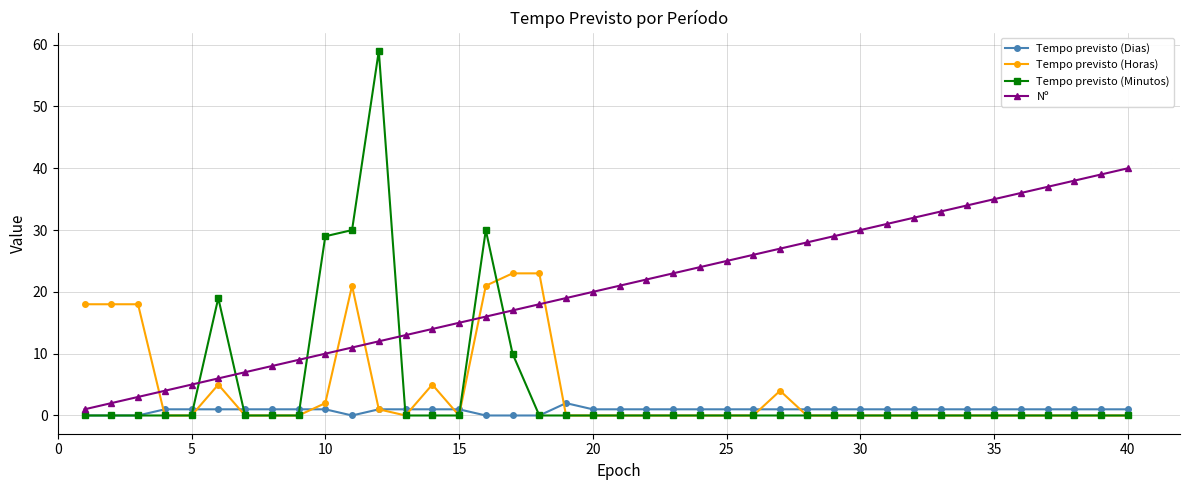

How many lines are shown in the chart?

4